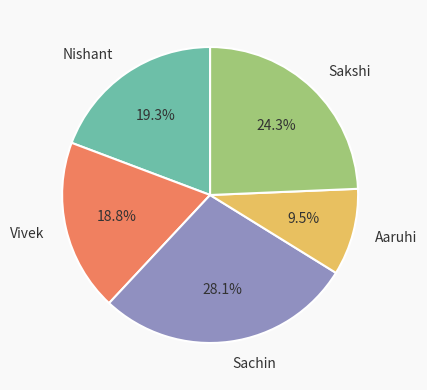

Which has a higher value, Sachin or Aaruhi?

Sachin